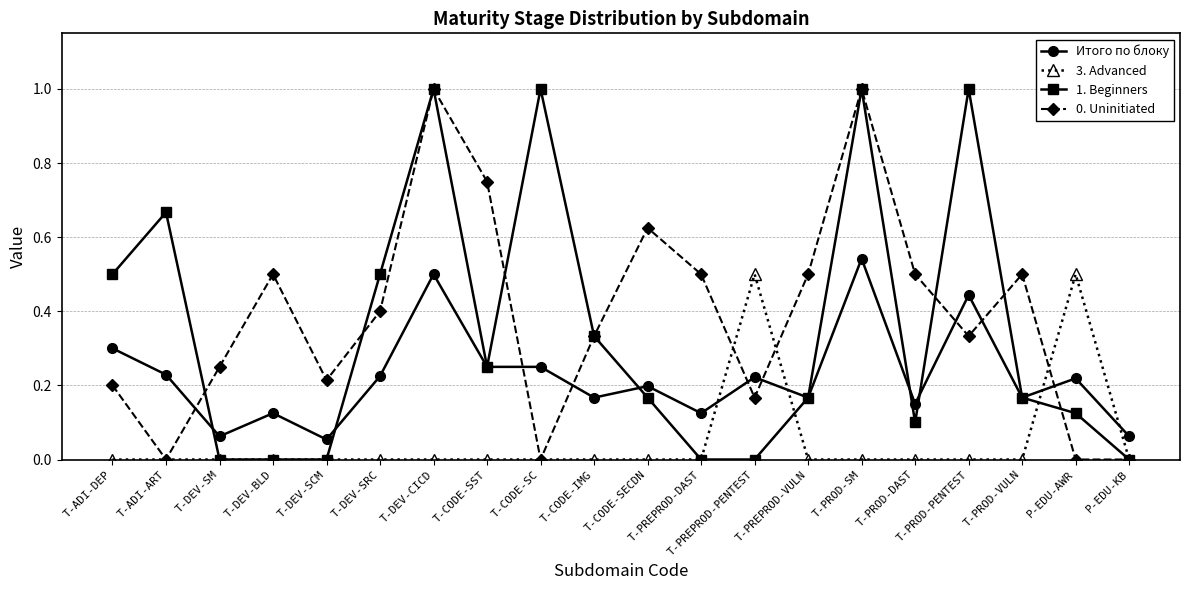

Which series changed the most between T-DEV-BLD and T-PROD-PENTEST?

1. Beginners